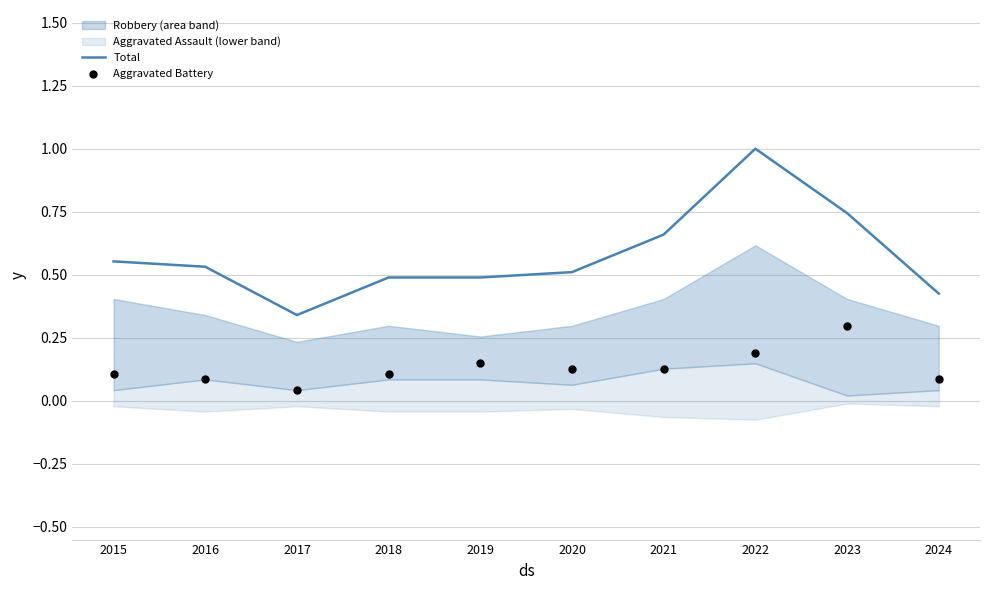

Which series contains the highest Y value?

Total